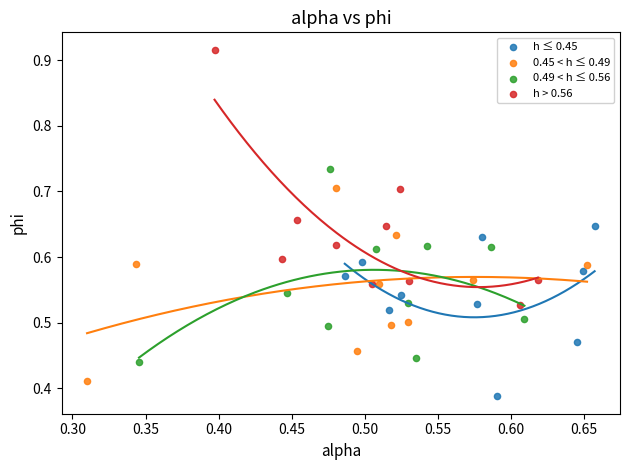

What are all the series names shown in the legend?

h ≤ 0.45, 0.45 < h ≤ 0.49, 0.49 < h ≤ 0.56, h > 0.56